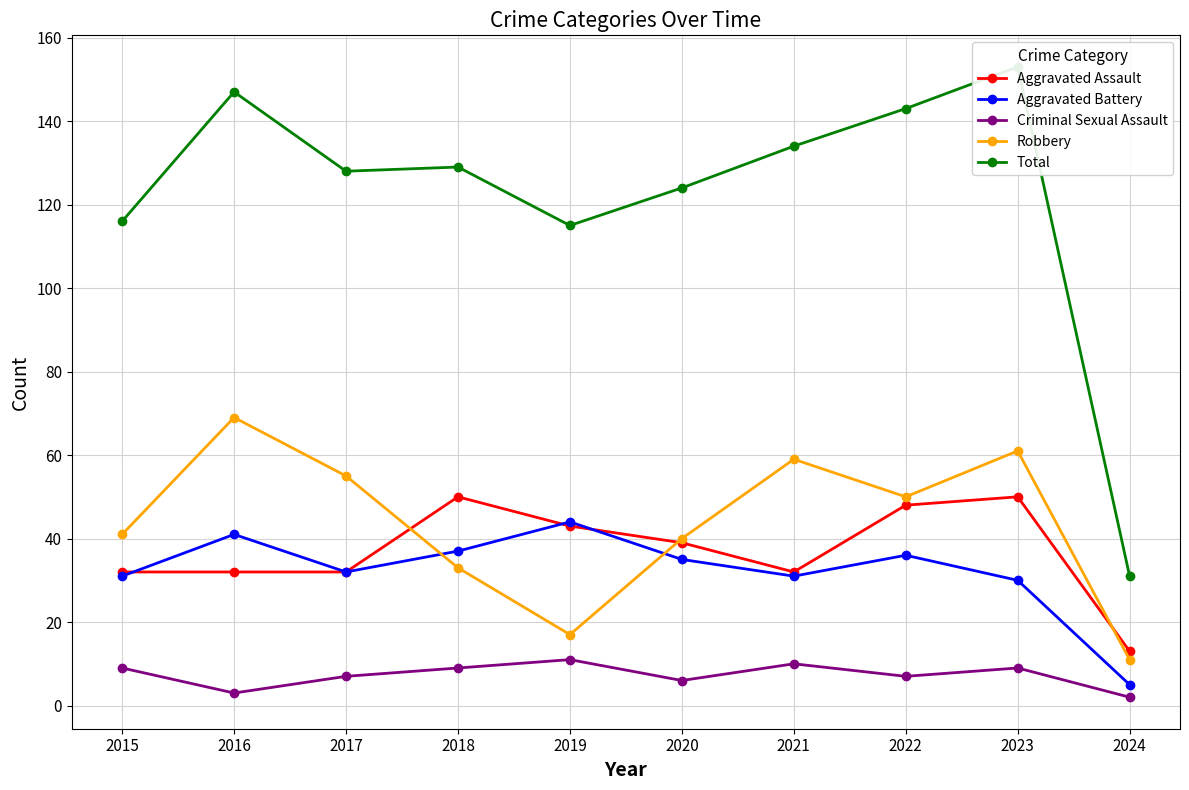

Rank the series by their maximum value, from lowest to highest.

Criminal Sexual Assault, Aggravated Battery, Aggravated Assault, Robbery, Total